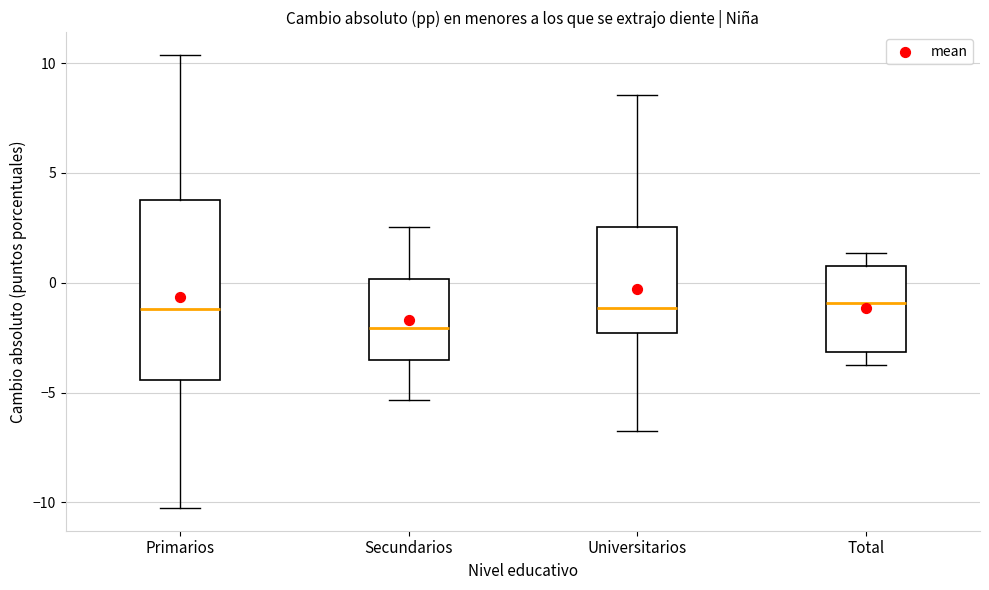

Reading left to right, read every box against the y-axis: the position of its median line, the range the box covers, and the ends of its whiskers. The values are not printed on the chart, so give them approximately, as read against the axis.

Primarios: median -1.0, box -4.5 to 4.0, whiskers -10.5 to 10.5
Secundarios: median -2.0, box -3.5 to 0.0, whiskers -5.5 to 2.5
Universitarios: median -1.0, box -2.5 to 2.5, whiskers -7.0 to 8.5
Total: median -1.0, box -3.0 to 1.0, whiskers -4.0 to 1.5